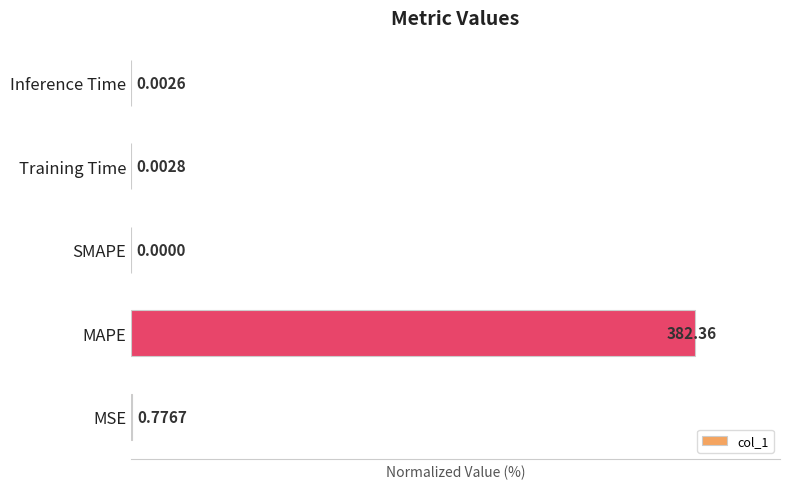

What is the sum of all values?

100.2